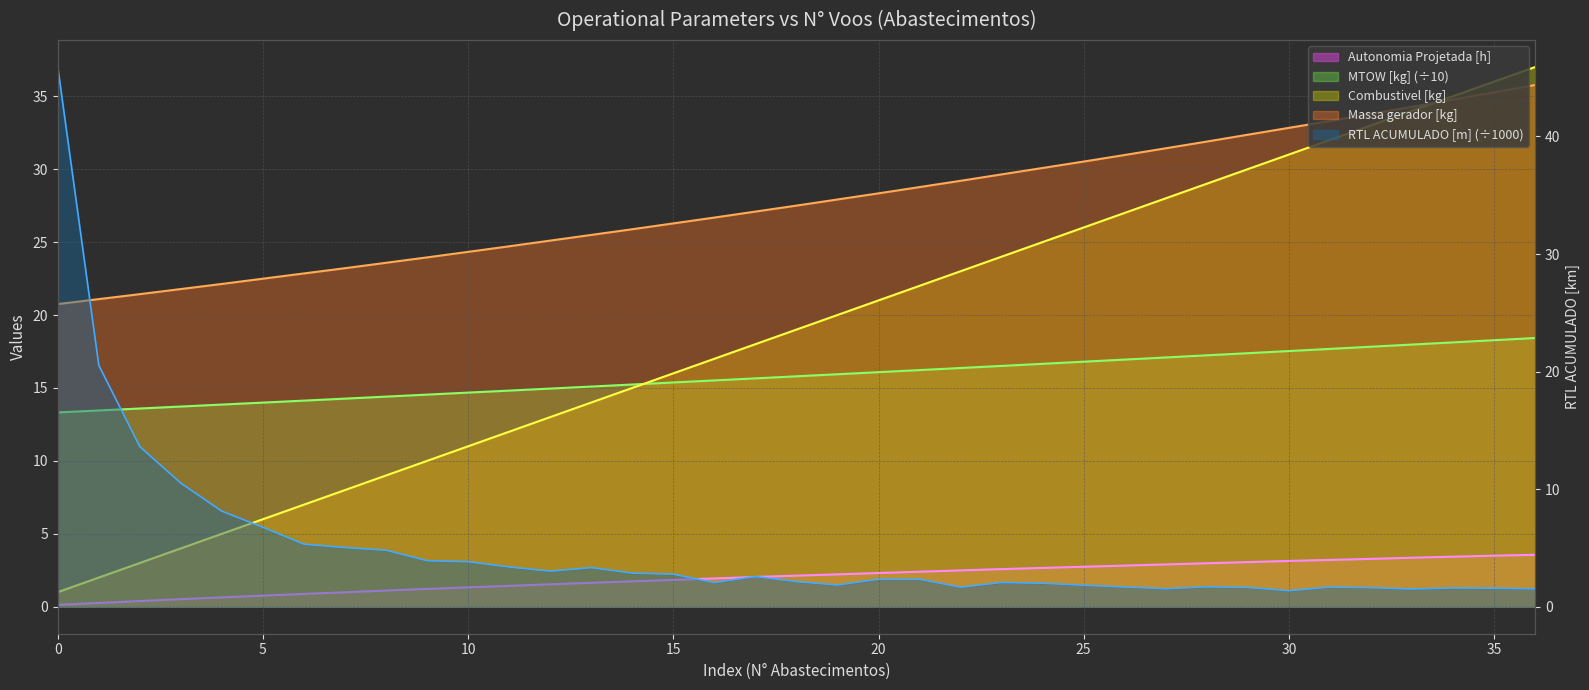

Between 21 and 33, which series saw the biggest shift?

Combustivel line